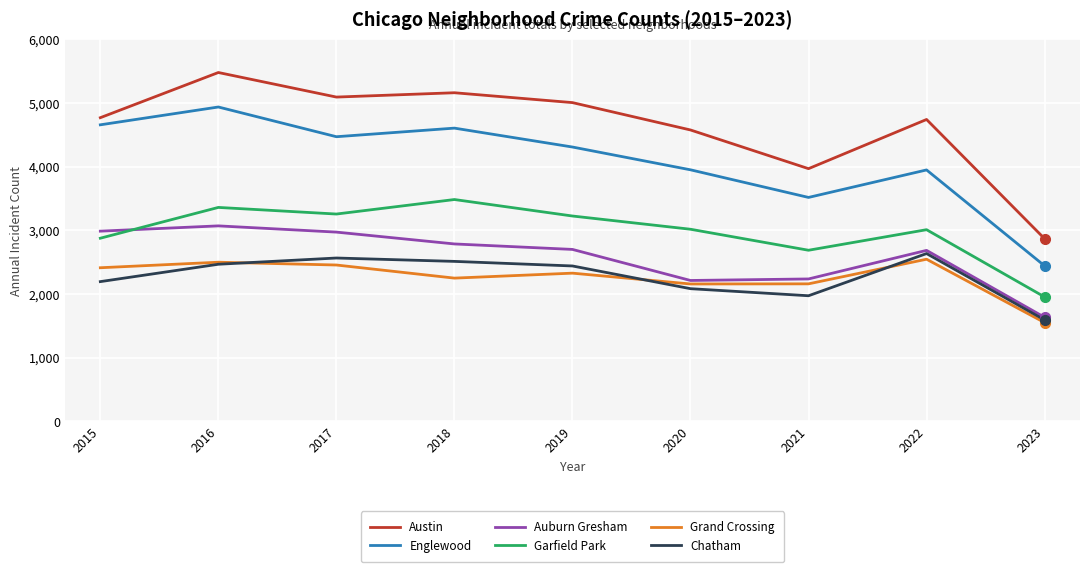

Where does the Chatham series first go above 2441?

2016